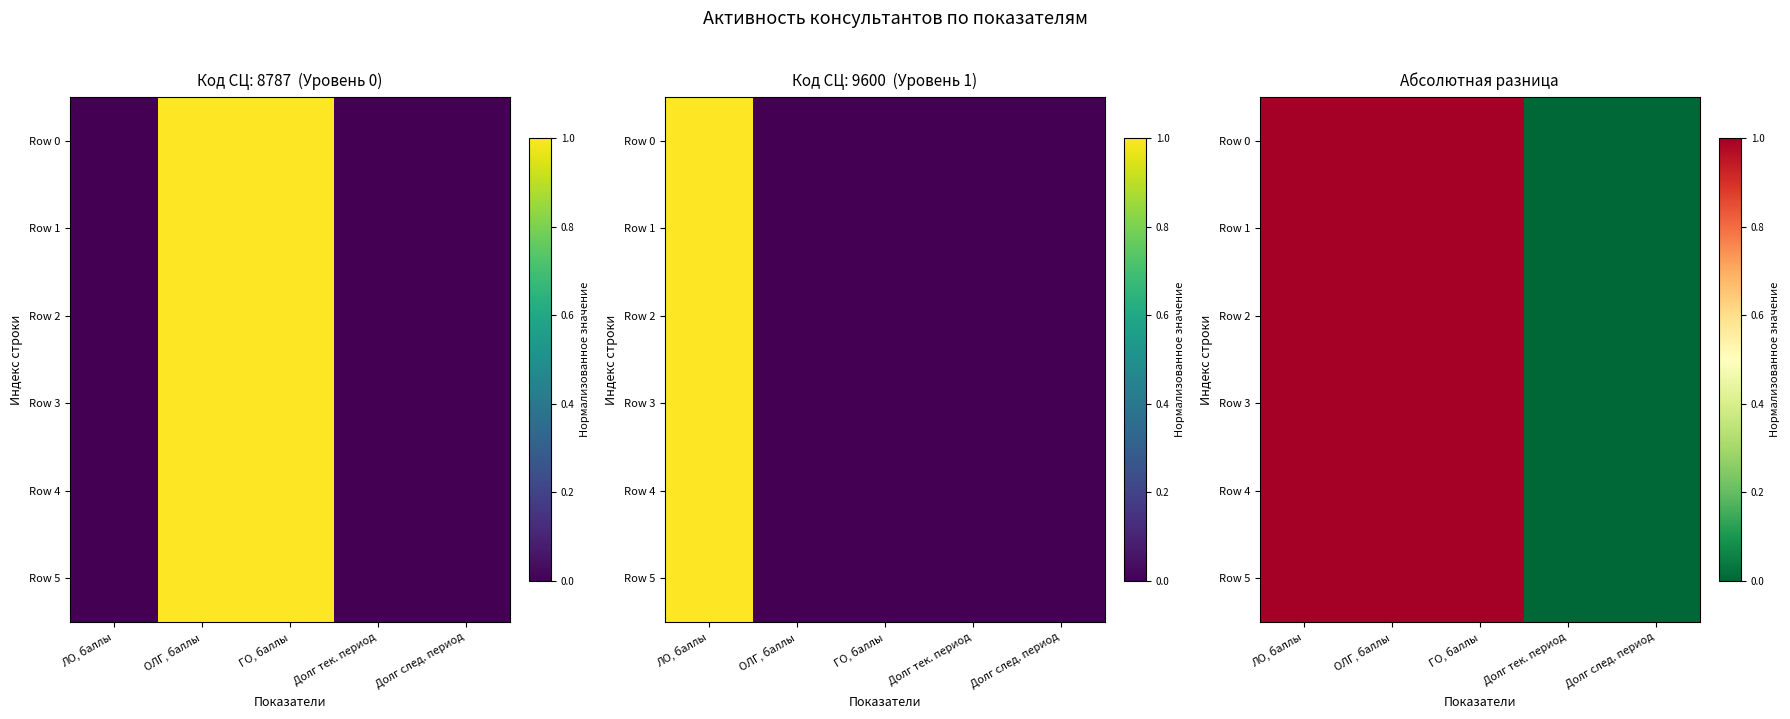

What is the sum of all Row 0 values?

3